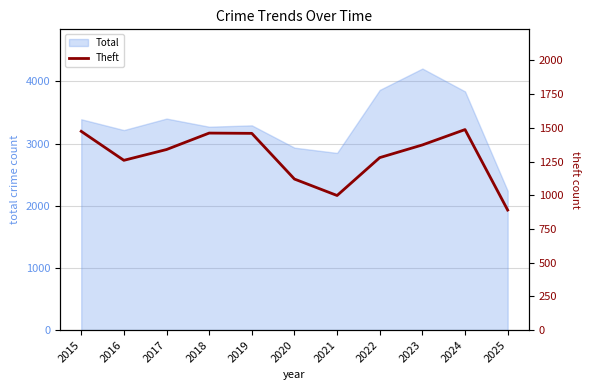

How many interior local valleys (lower than both neighbors) does the data have?

2